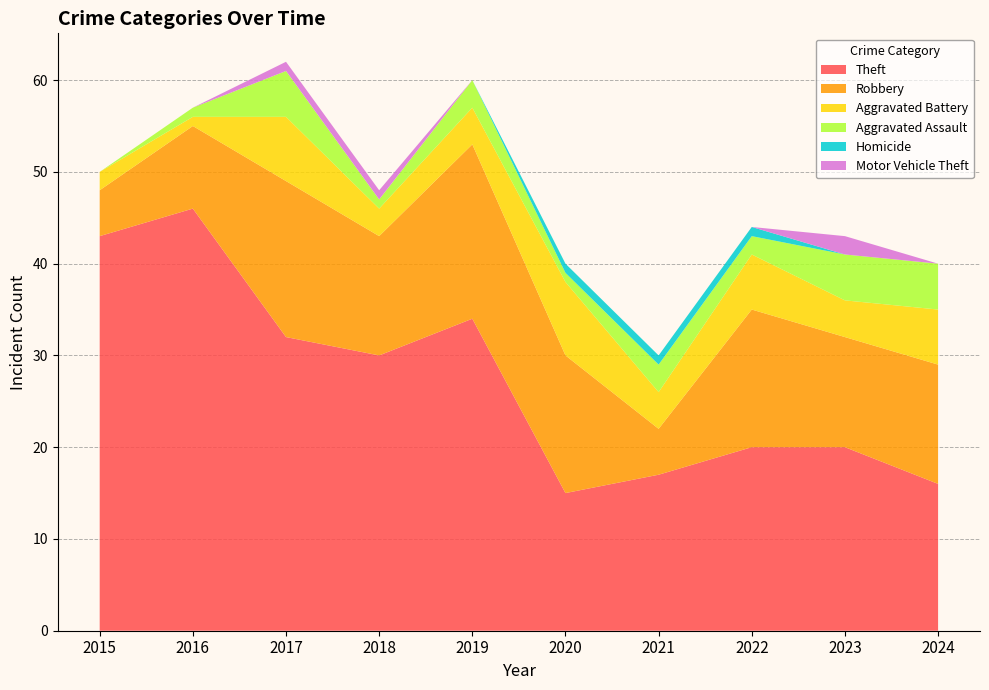

Reading left to right, list all the values displayed in this chart.

Theft: 43	46	32	30	34	15	17	20	20	16
Robbery: 5	9	17	13	19	15	5	15	12	13
Aggravated Battery: 2	1	7	3	4	8	4	6	4	6
Aggravated Assault: 0	1	5	1	3	1	3	2	5	5
Homicide: 0	0	0	0	0	1	1	1	0	0
Motor Vehicle Theft: 0	0	1	1	0	0	0	0	2	0